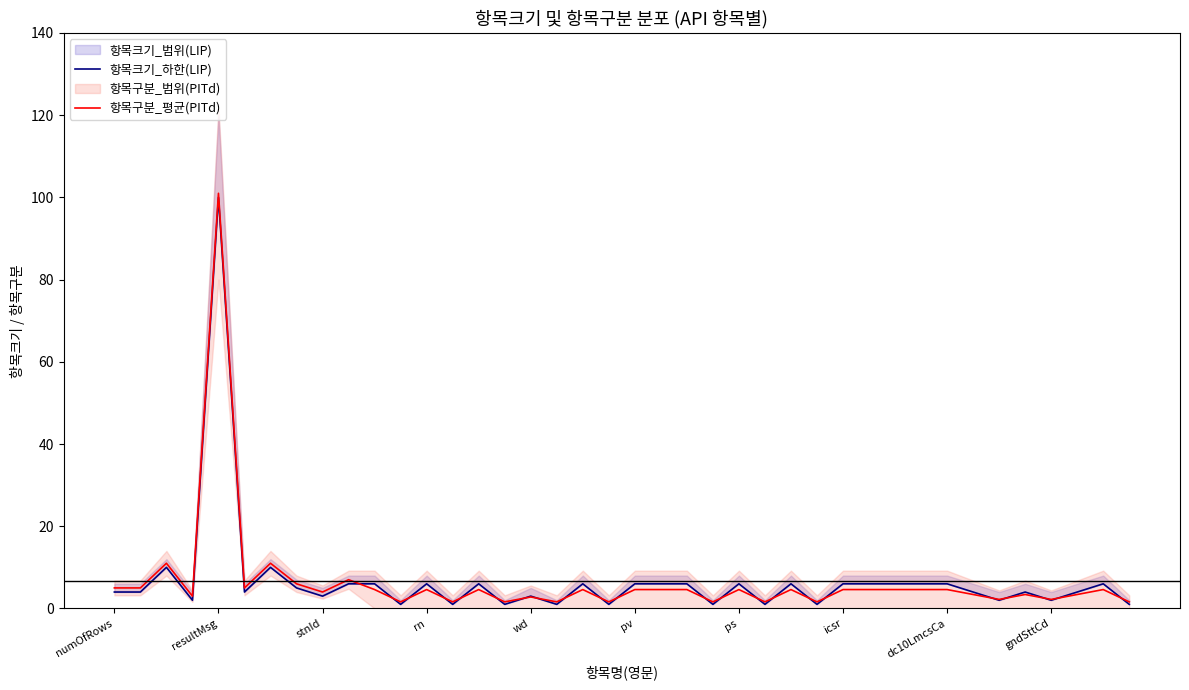

In 항목구분_평균(PITd), how many points are lower than both neighbors (excluding endpoints)?

13